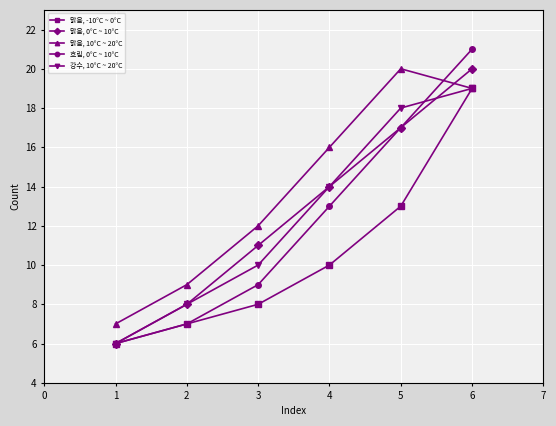

What is the total value across all series at 4?

67